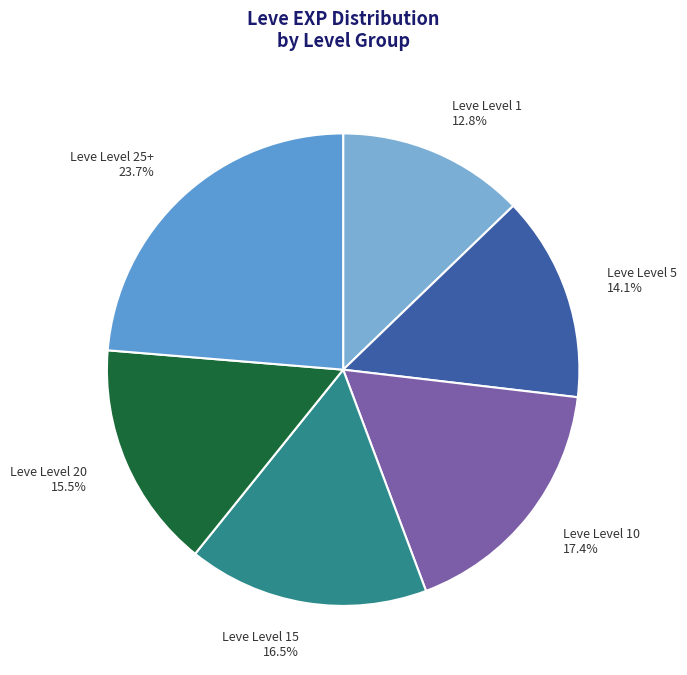

What is the largest slice in the pie chart?

Leve Level 25+